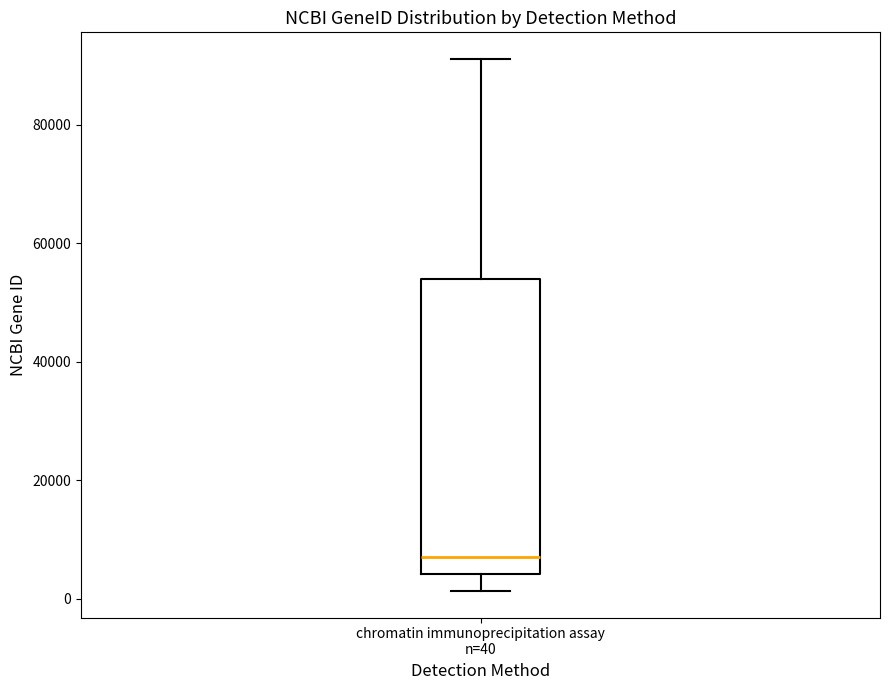

Where does the median line of the box for chromatin immunoprecipitation assay n=40 sit on the y-axis? The values are not printed on the chart, so give them approximately, as read against the axis.

6000